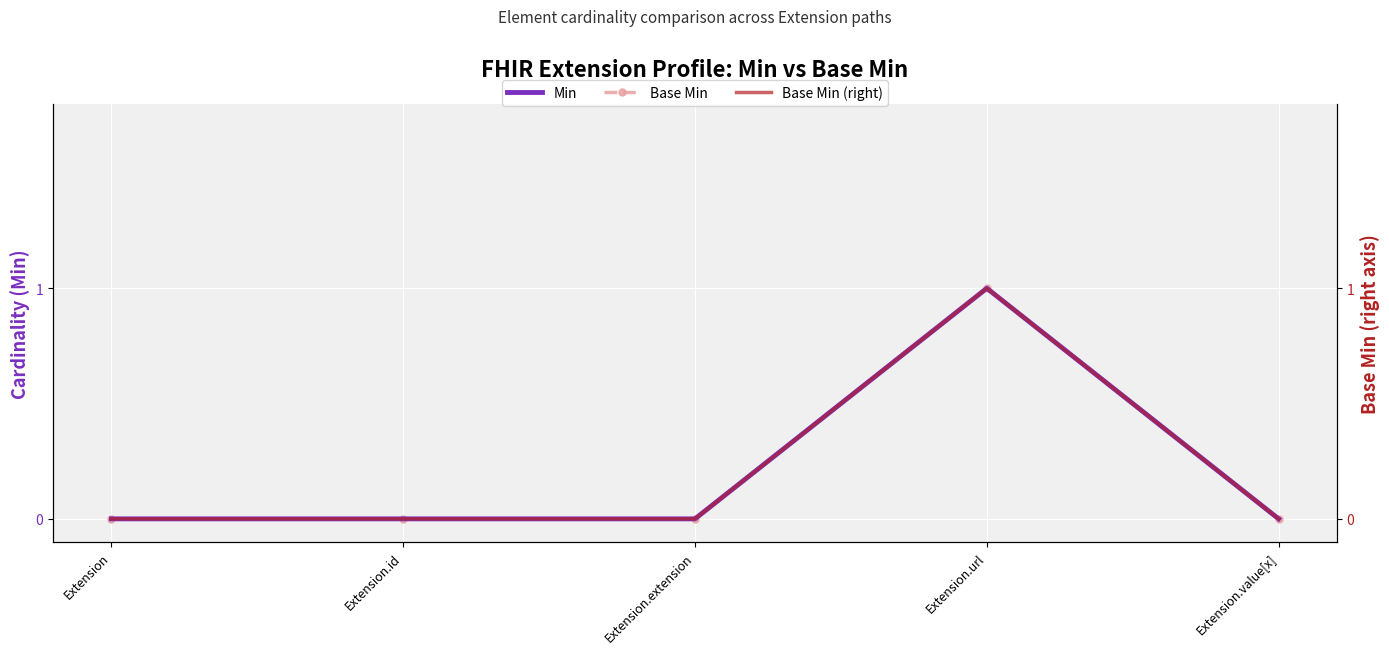

The Base Min series shows 1 at Extension.extension. True or false?

False